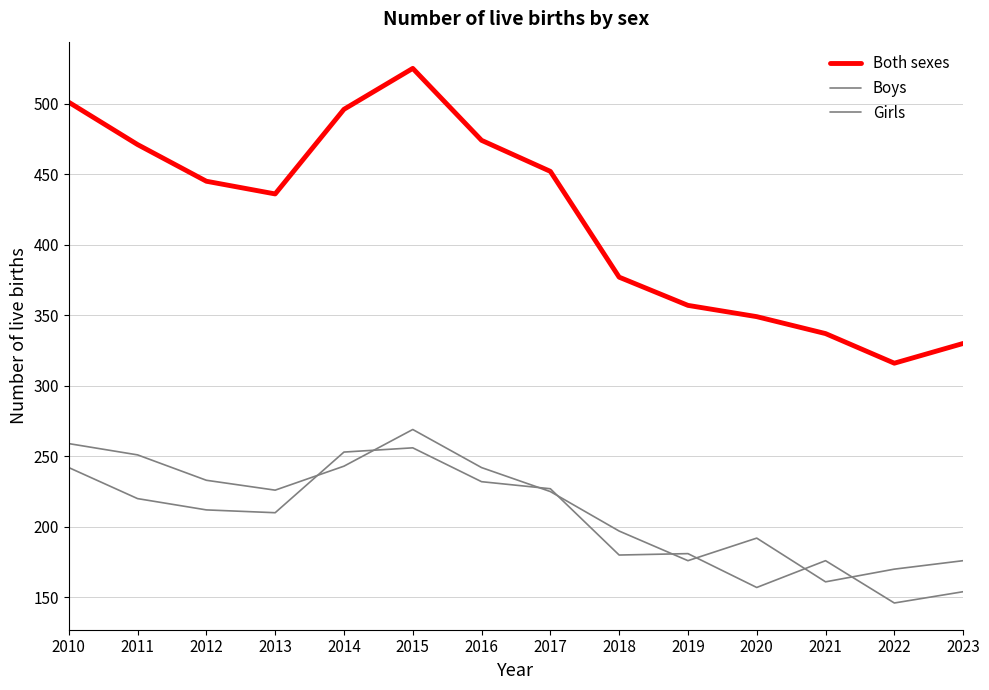

Does the chart have visible grid lines?

Yes